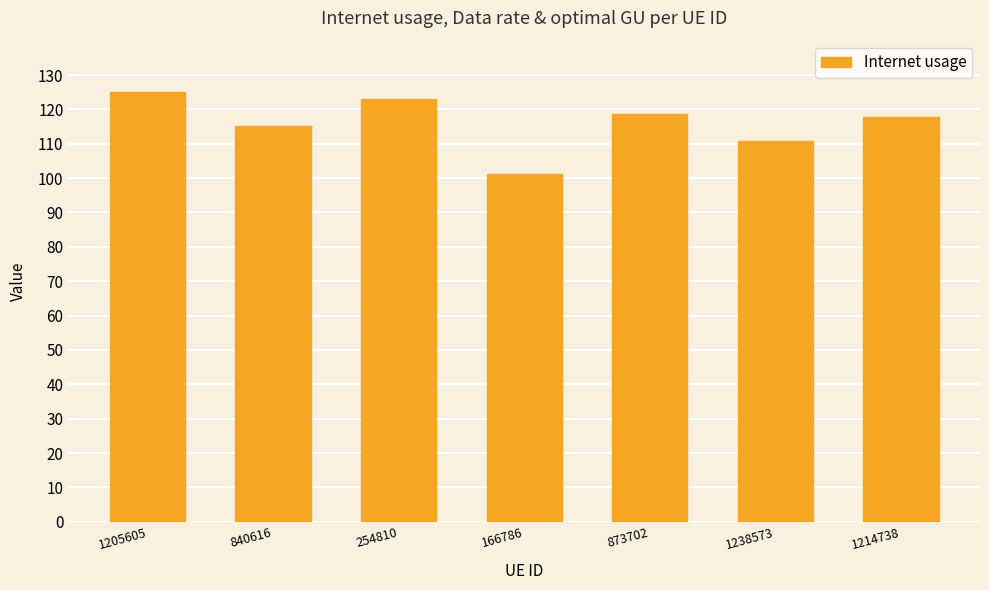

Count the number of values greater than 117.

4